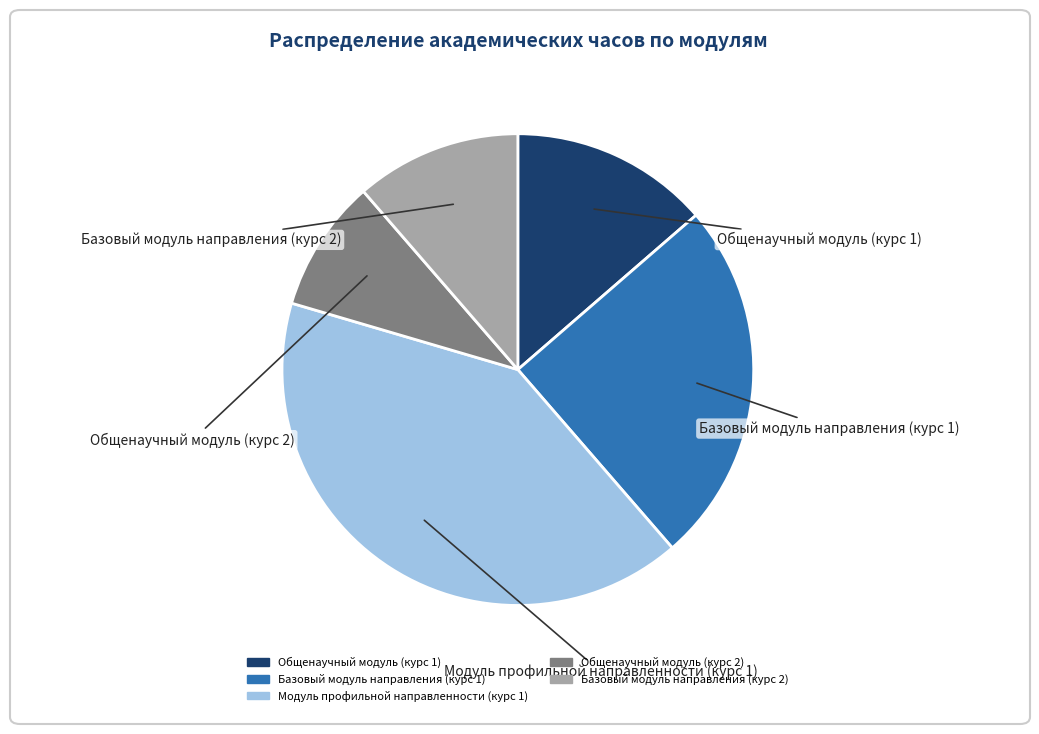

What is the ratio of the value at Базовый модуль направления (курс 2) to the value at Общенаучный модуль (курс 1)?

0.8